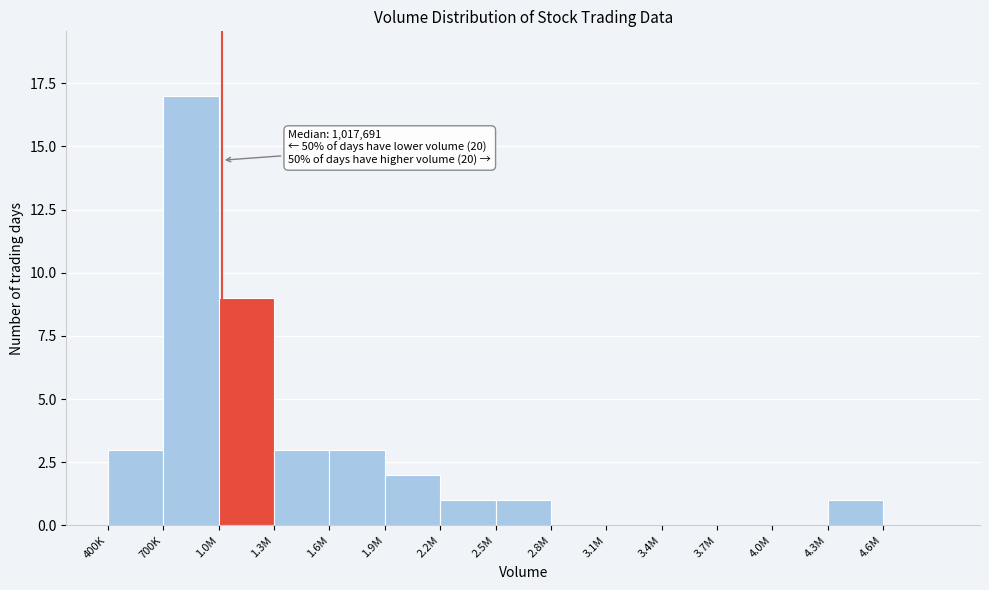

Reading left to right, transcribe all the data shown in this chart.

400K=3	700K=17	1.0M=9	1.3M=3	1.6M=3	1.9M=2	2.2M=1	2.5M=1	2.8M=0	3.1M=0	3.4M=0	3.7M=0	4.0M=0	4.3M=1	4.6M=0